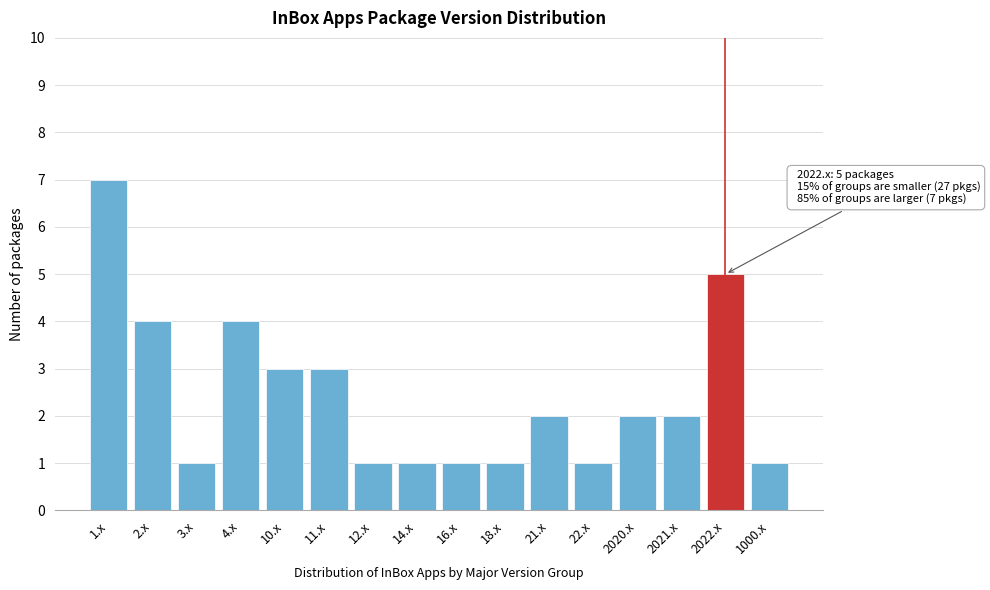

Reading right to left, extract all data points from this chart.

1000.x=1	2022.x=5	2021.x=2	2020.x=2	22.x=1	21.x=2	18.x=1	16.x=1	14.x=1	12.x=1	11.x=3	10.x=3	4.x=4	3.x=1	2.x=4	1.x=7